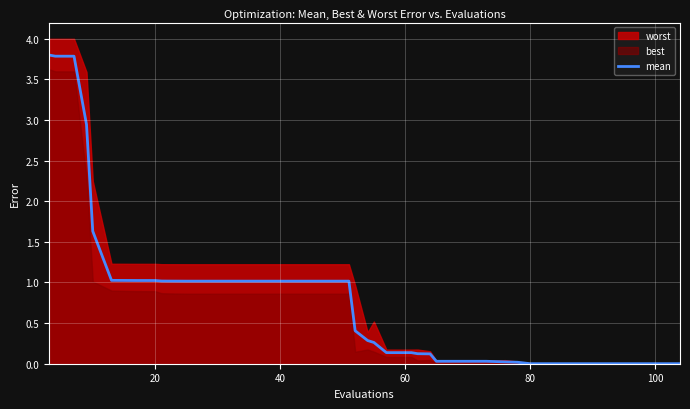

What is the maximum value for mean?

3.8